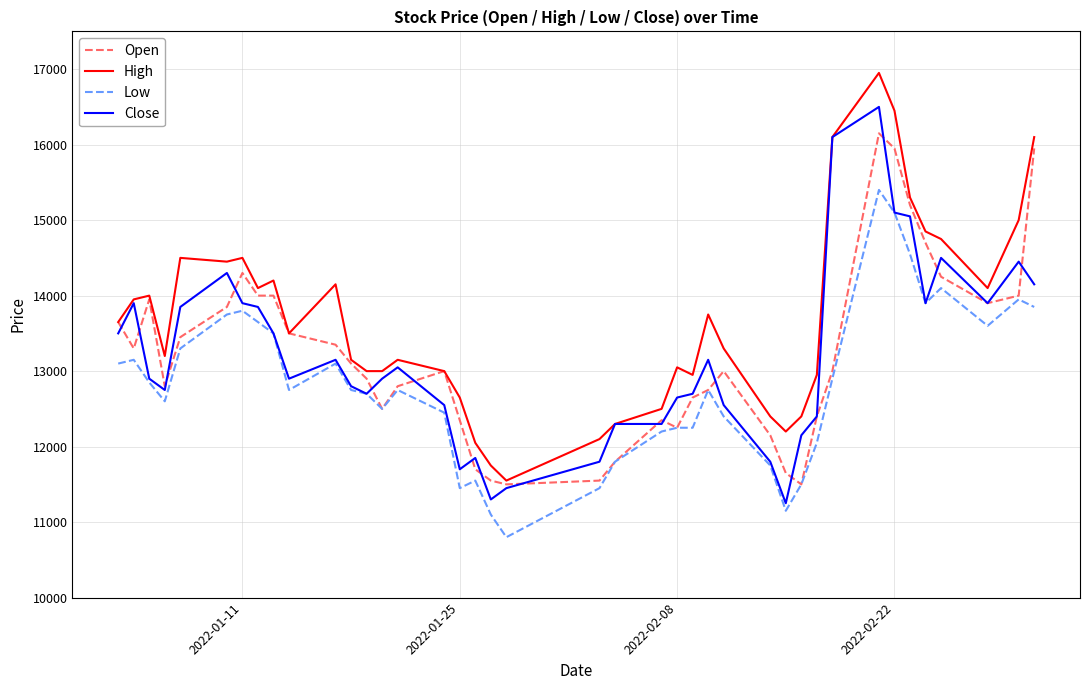

Which series has the largest total across all categories?

High